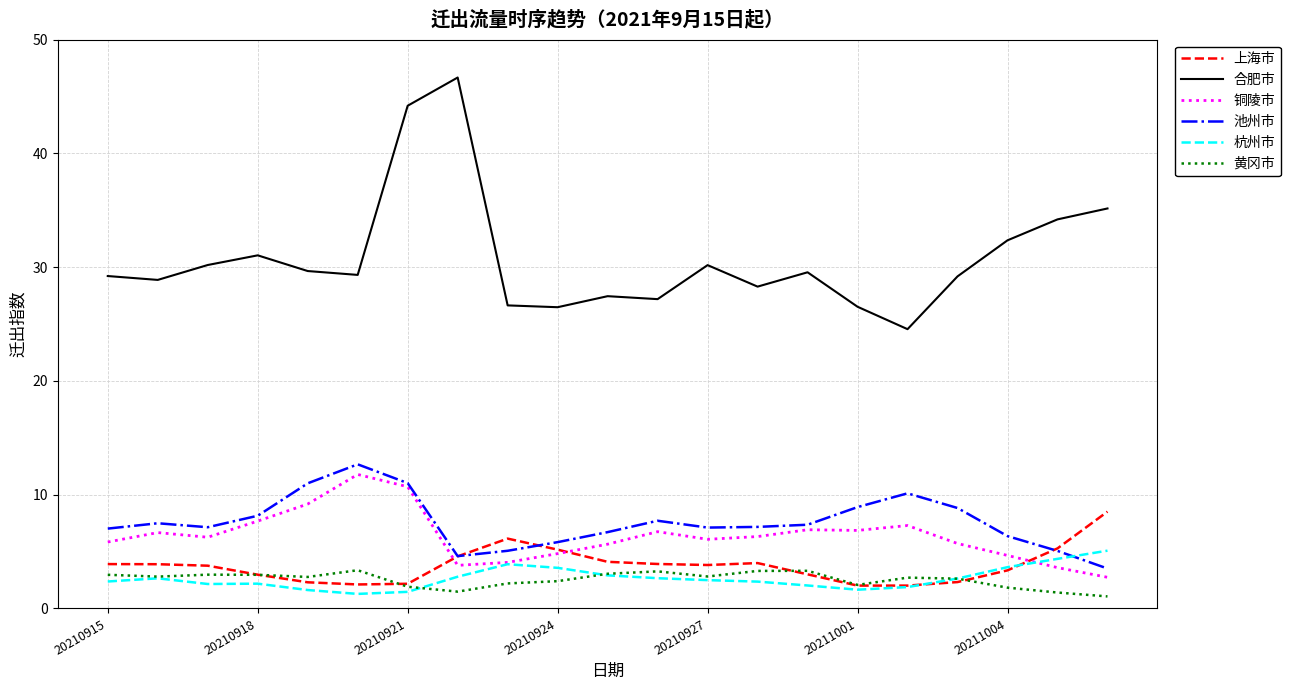

True or false: 合肥市 and 黄冈市 intersect in this chart.

False